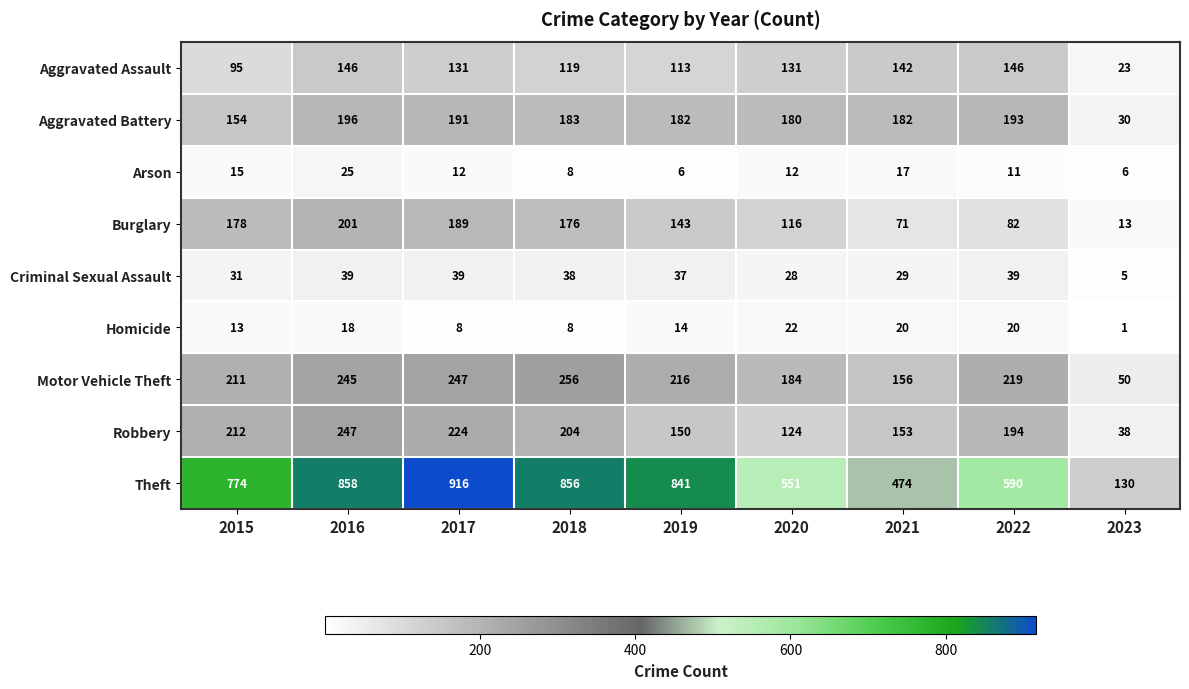

True or false: Arson has a value of 8 at 2018.

True